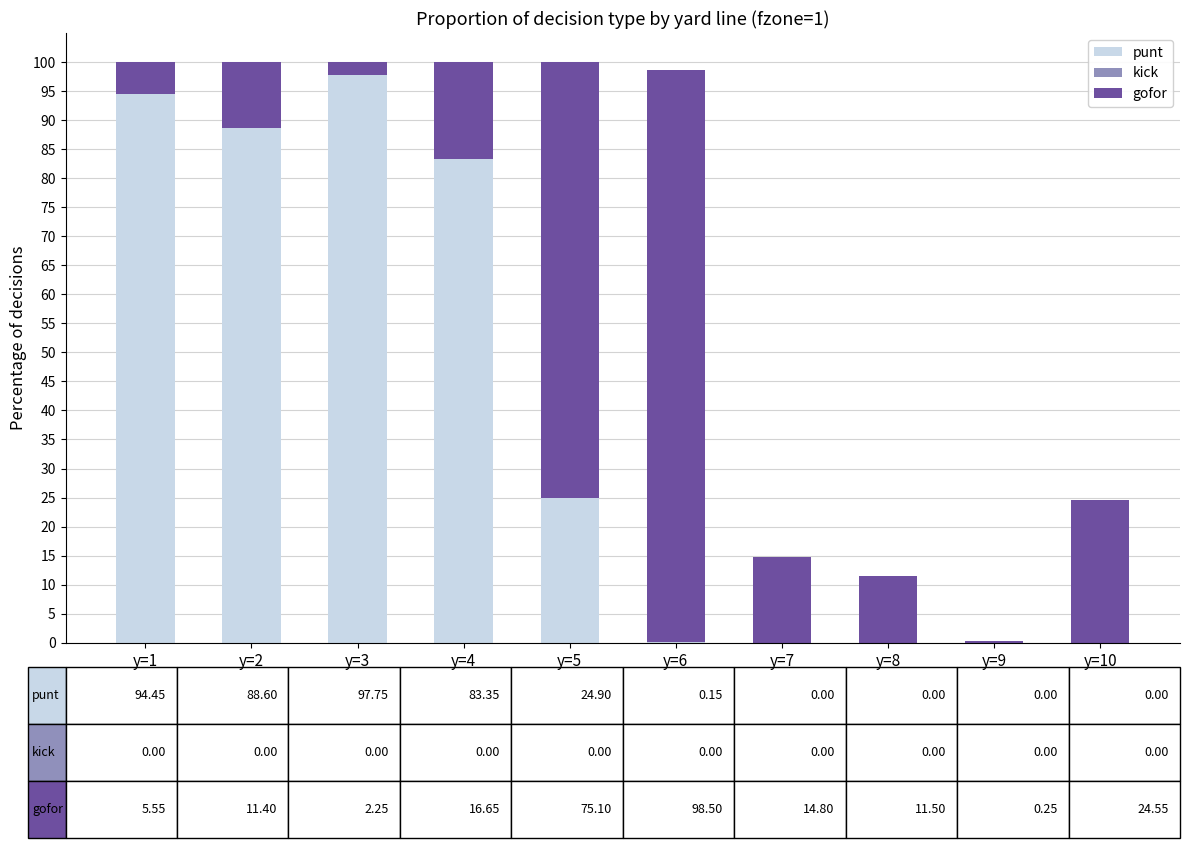

What is the sum of all punt values?

389.2